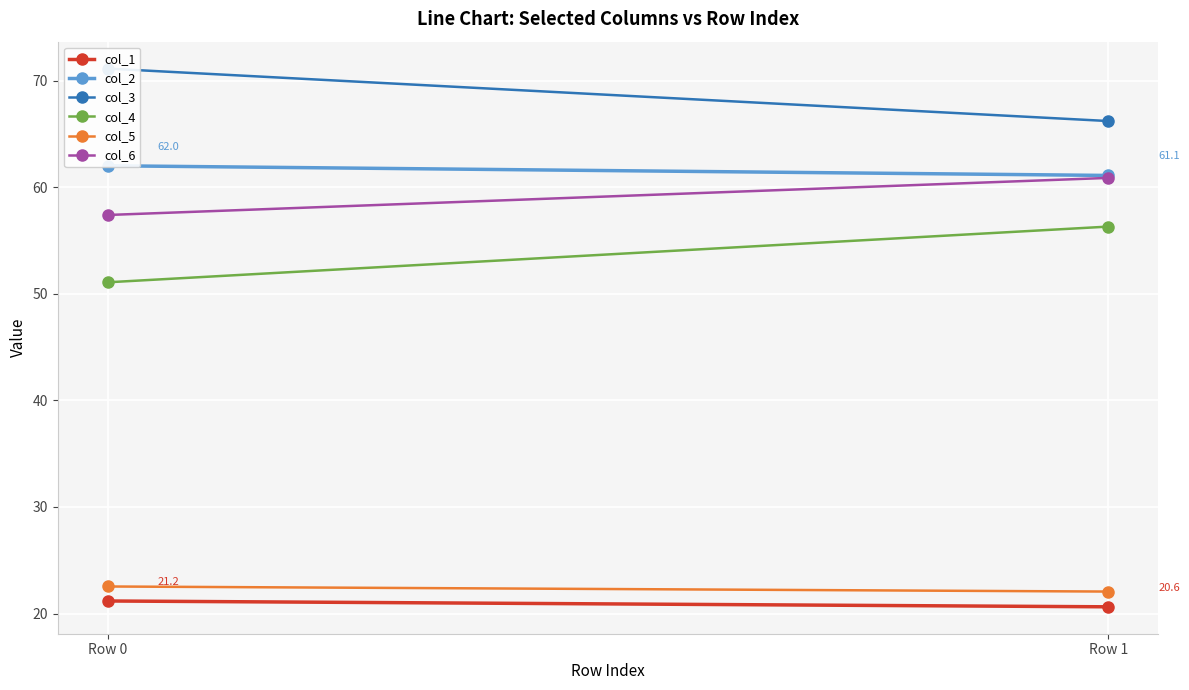

Reading left to right, list all the values displayed in this chart.

col_1: Row 0=21.2	Row 1=20.6
col_2: Row 0=62.0	Row 1=61.1
col_3: Row 0=71.1	Row 1=66.2
col_4: Row 0=51.1	Row 1=56.3
col_5: Row 0=22.5	Row 1=22.1
col_6: Row 0=57.4	Row 1=60.9